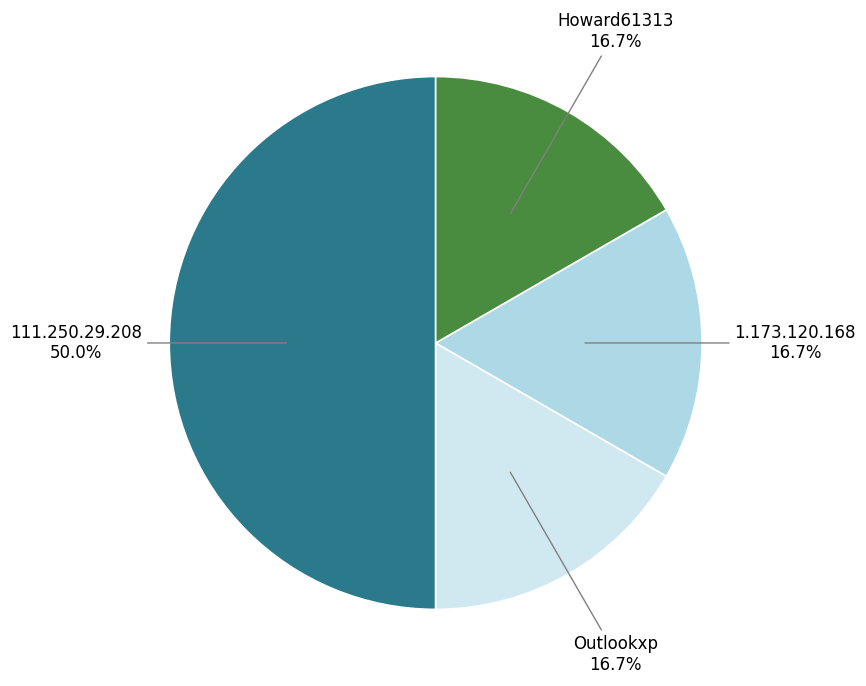

What is the largest slice in the pie chart?

111.250.29.208